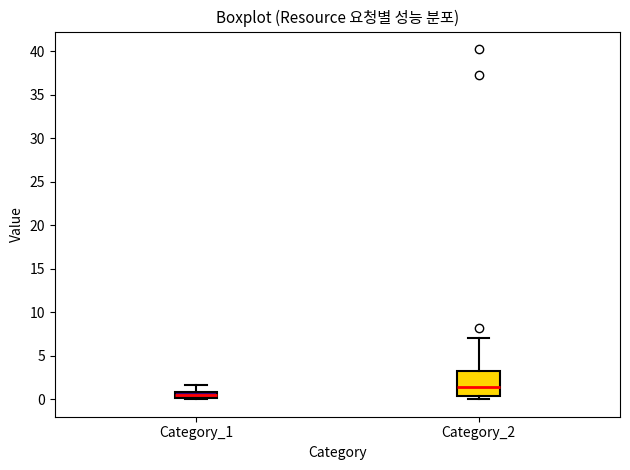

Where is the lower edge of the box for Category_1 on the y-axis? The values are not printed on the chart, so give them approximately, as read against the axis.

0.0